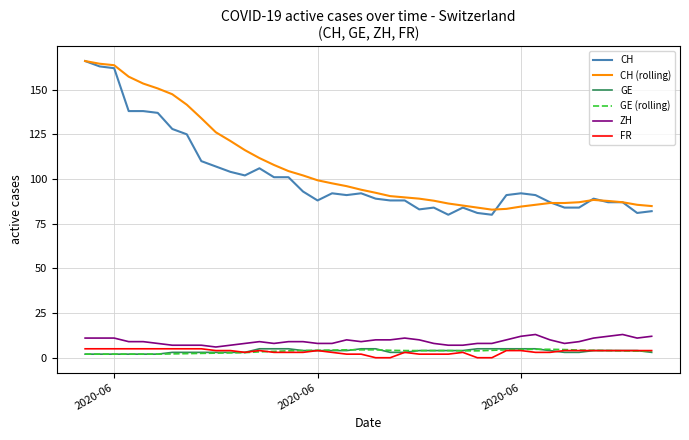

Which series has the largest range (max minus min)?

CH